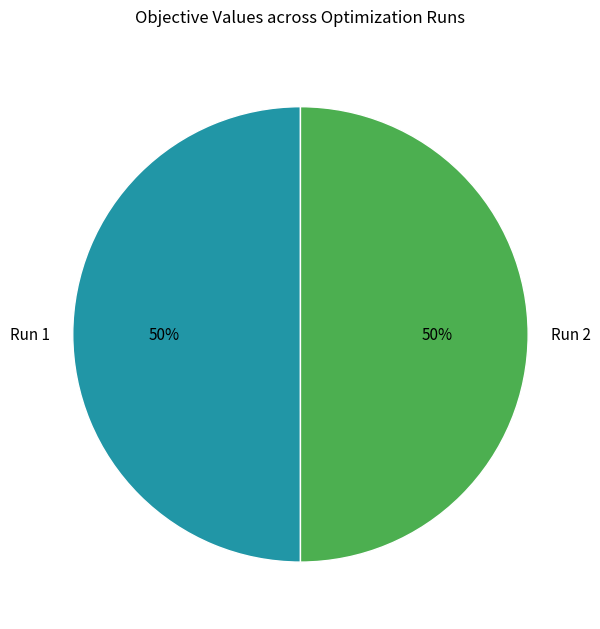

To the nearest percent, what percentage of the pie is Run 2?

50%